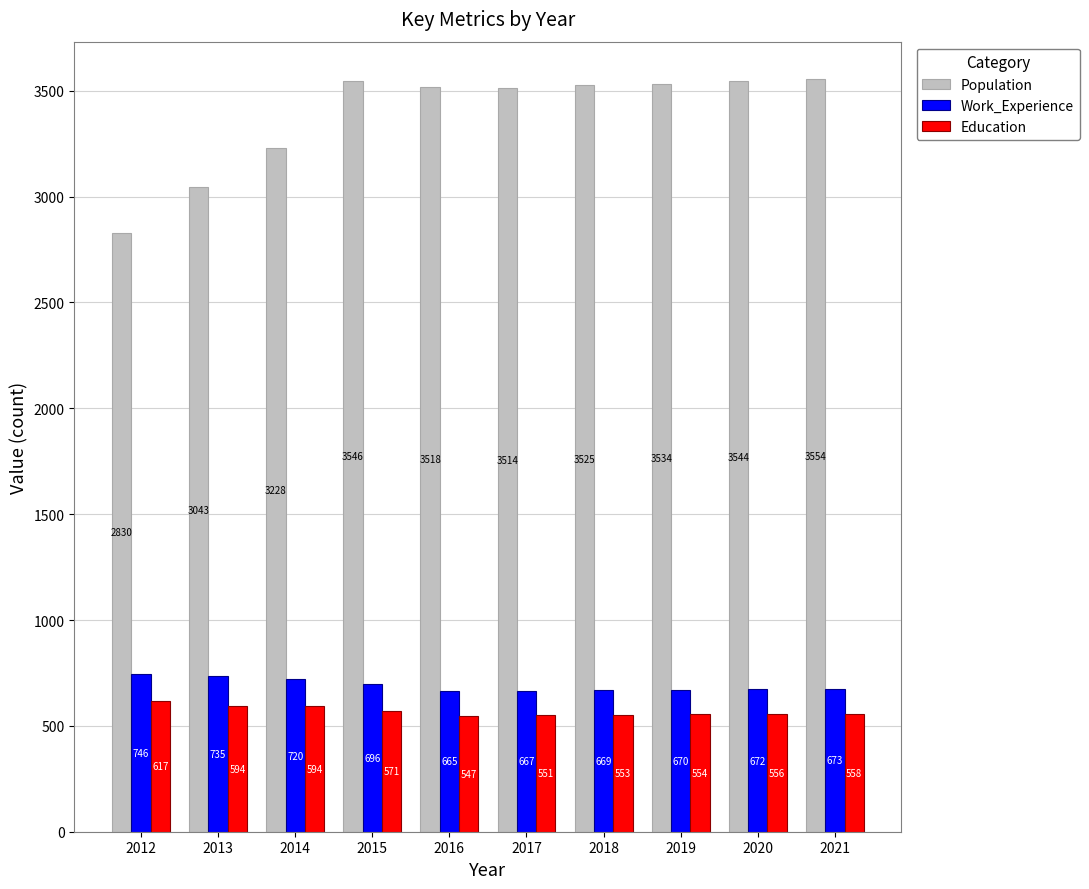

How many bars are there in each group?

3